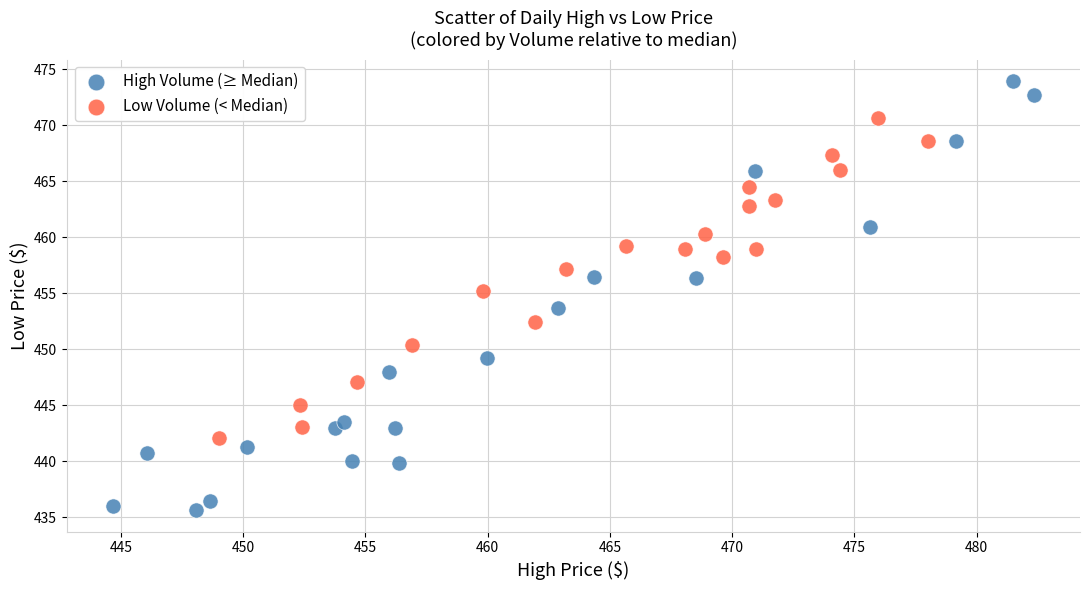

Which series has the largest Y range (max minus min)?

High Volume (≥ Median)